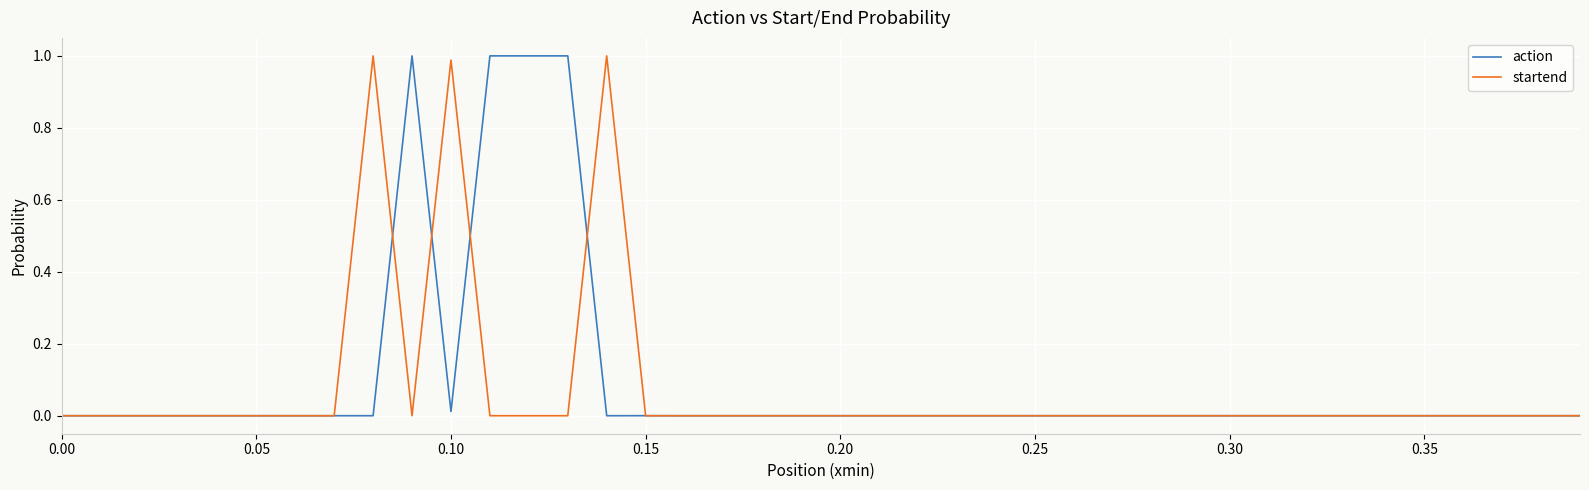

What are all the series names shown in the legend?

action, startend